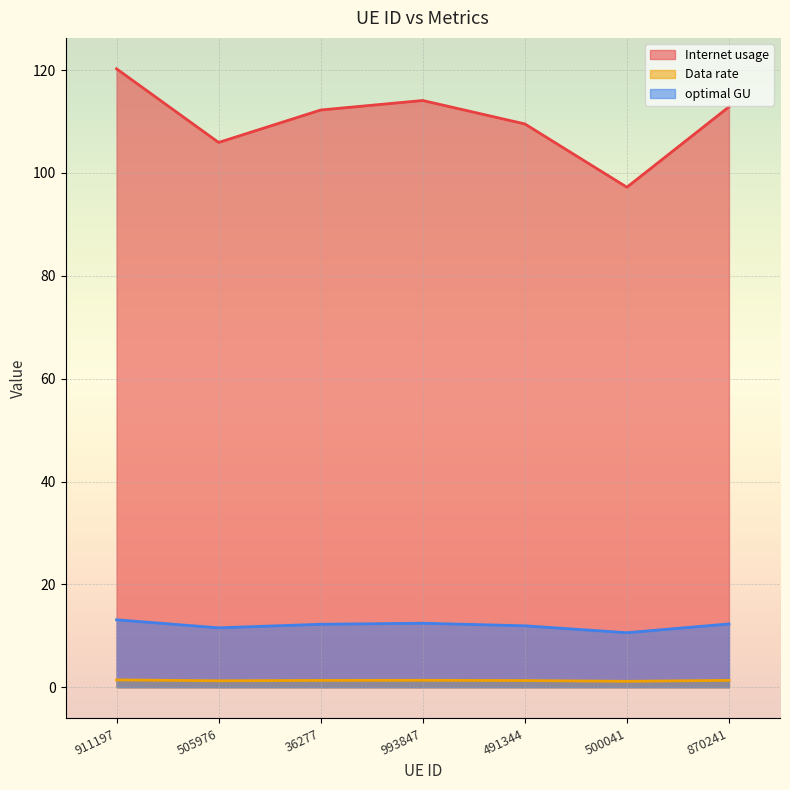

Which series has the widest spread of values?

Internet usage